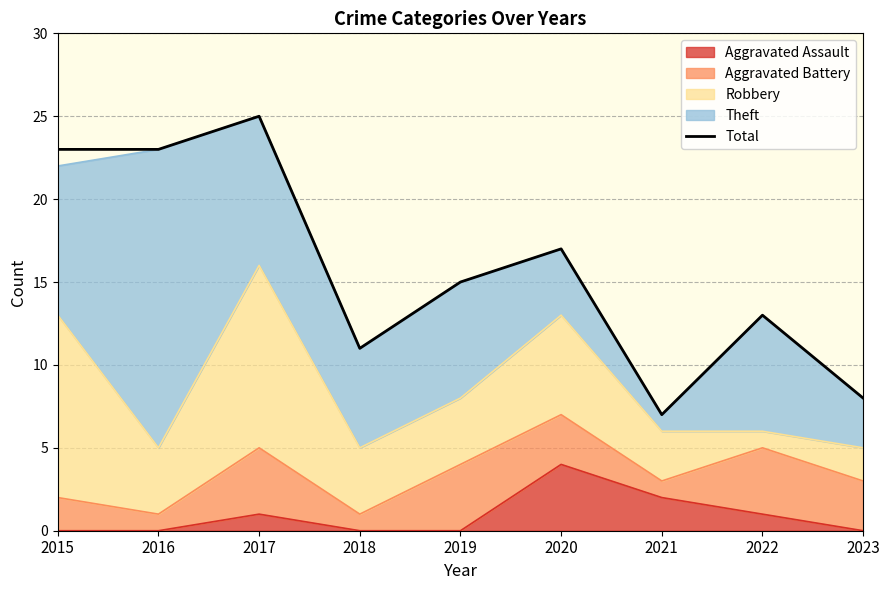

Reading left to right, extract all data points from this chart.

2015=23	2016=23	2017=25	2018=11	2019=15	2020=17	2021=7	2022=13	2023=8